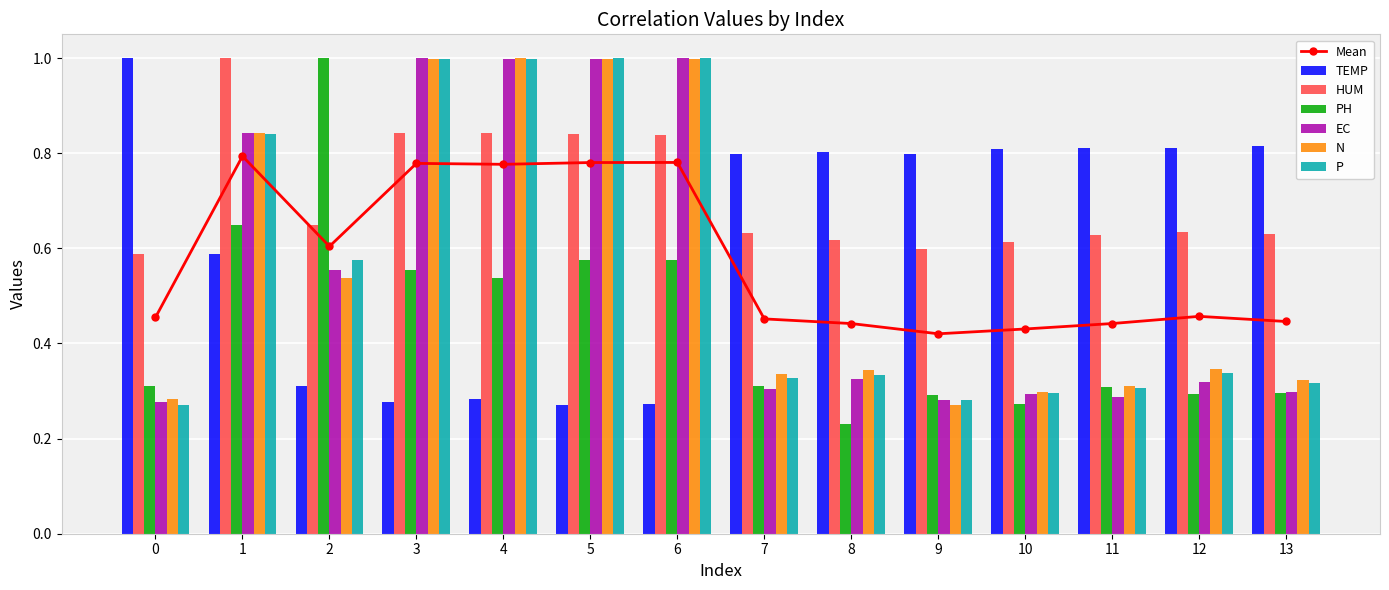

What is the value of the PH bar at the 10th from the left?

0.3